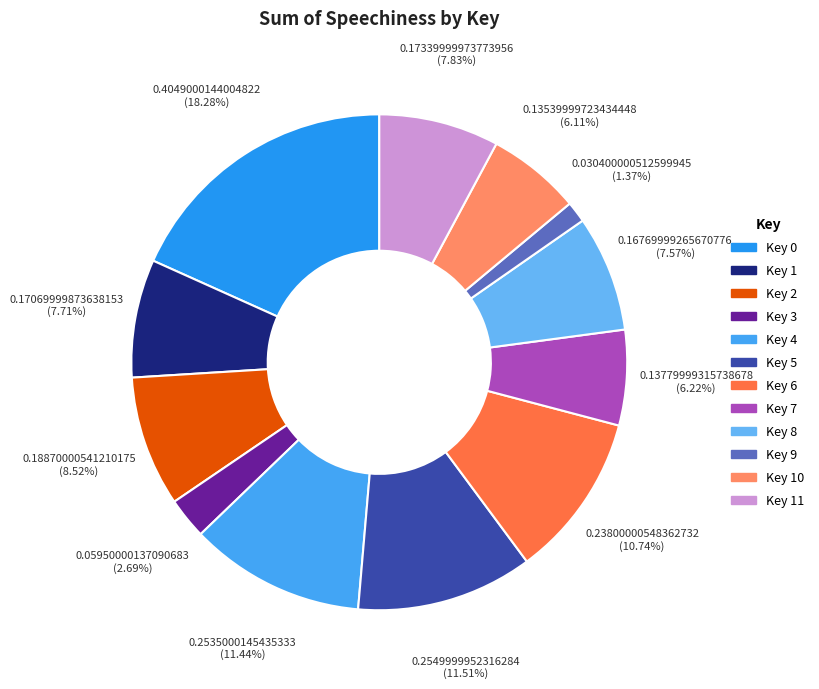

How many segments does this pie chart have?

12